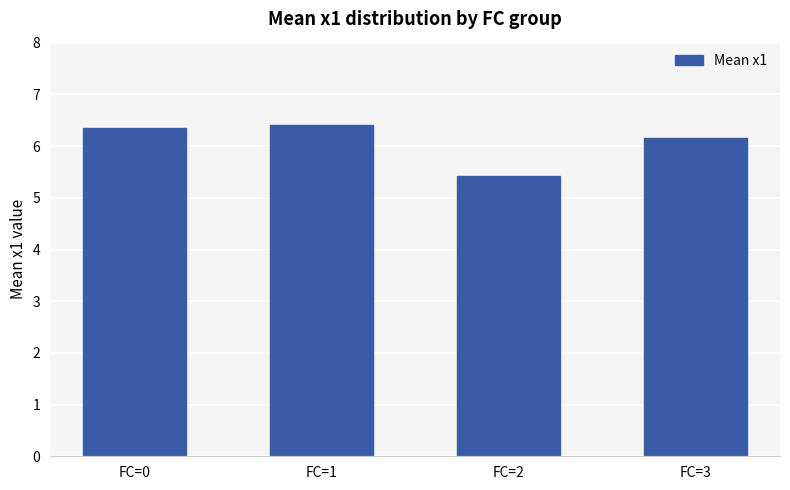

Reading right to left, transcribe all the data shown in this chart.

FC=3=6.2	FC=2=5.4	FC=1=6.4	FC=0=6.4